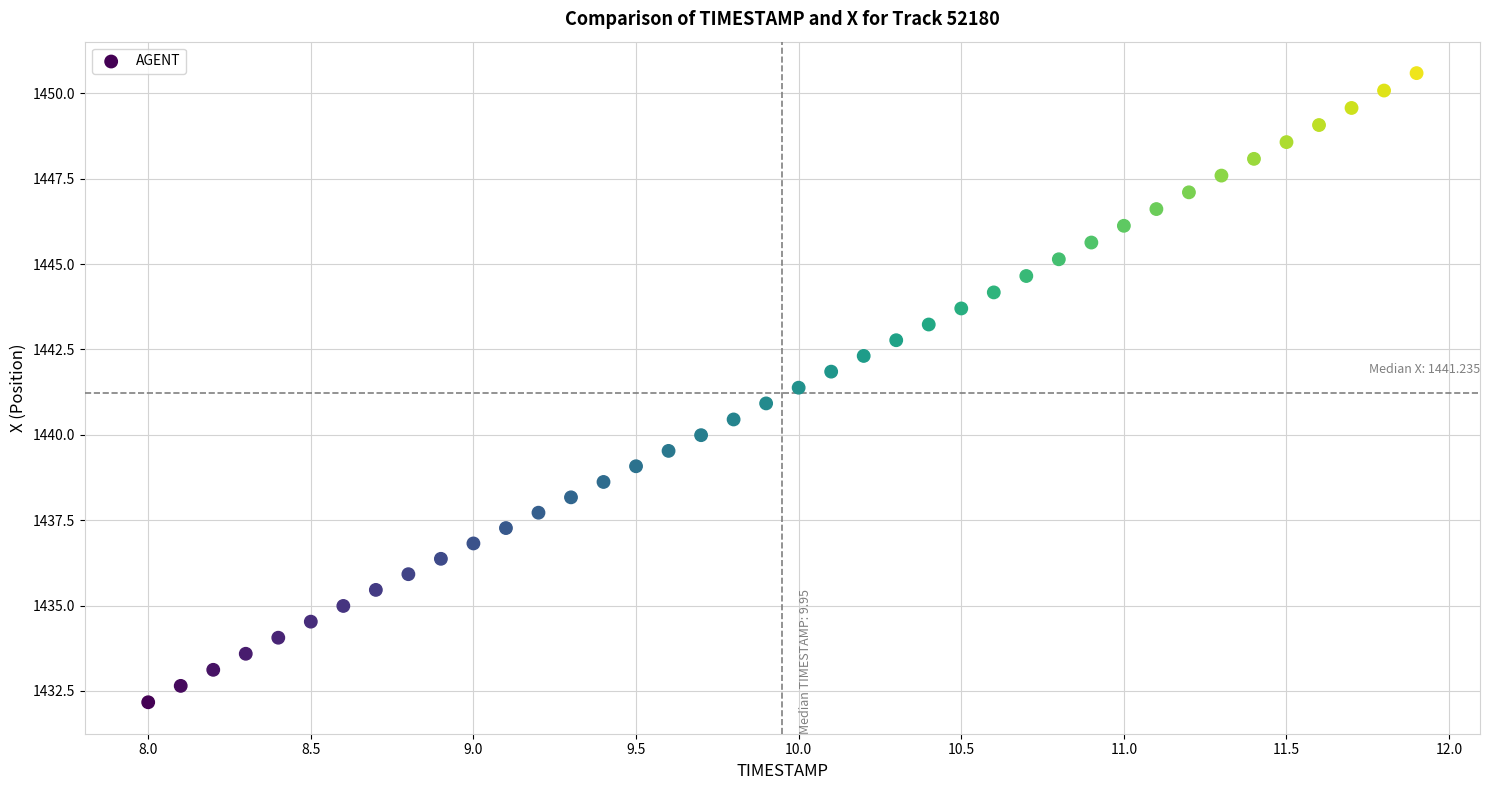

What is the range of Y values (max minus min)?

18.4